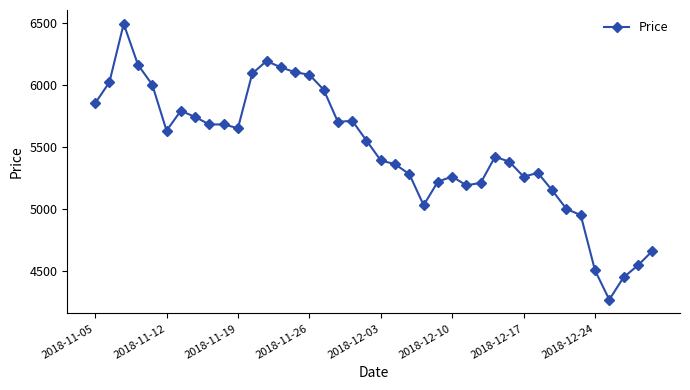

What is the difference between the maximum and minimum values?

2220